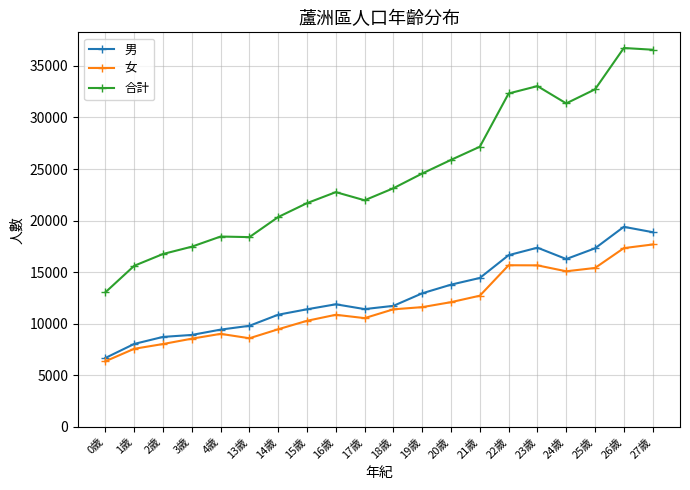

Is the value of 男 at 13歲 greater than the value of 女 at 20歲?

No